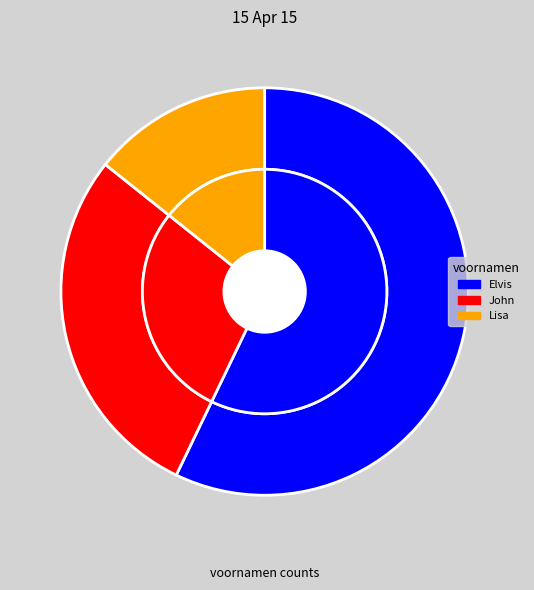

The Elvis slice represents 57% of the pie. True or false?

True